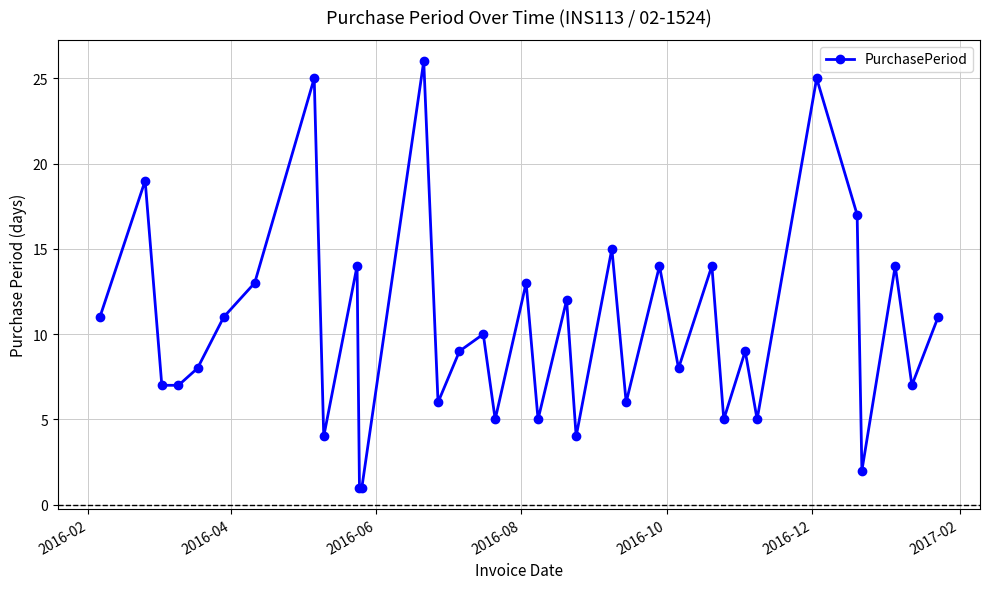

What is the difference between the maximum and minimum values?

25